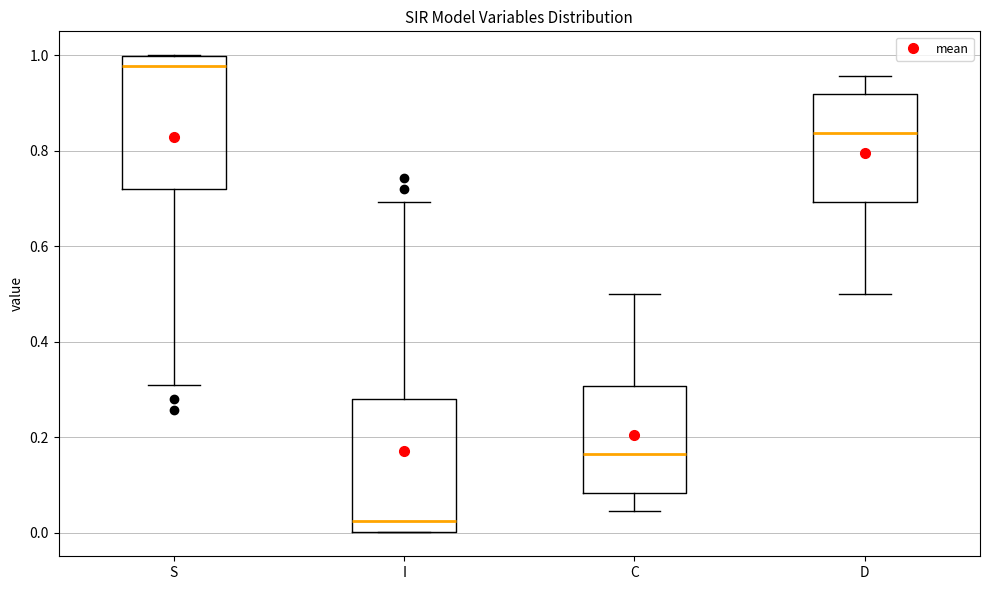

Reading left to right, read every box against the y-axis: the position of its median line, the range the box covers, and the ends of its whiskers. The values are not printed on the chart, so give them approximately, as read against the axis.

S: median 0.98, box 0.72 to 1.00, whiskers 0.30 to 1.00
I: median 0.02, box 0.00 to 0.28, whiskers 0.00 to 0.70
C: median 0.16, box 0.08 to 0.30, whiskers 0.04 to 0.50
D: median 0.84, box 0.70 to 0.92, whiskers 0.50 to 0.96